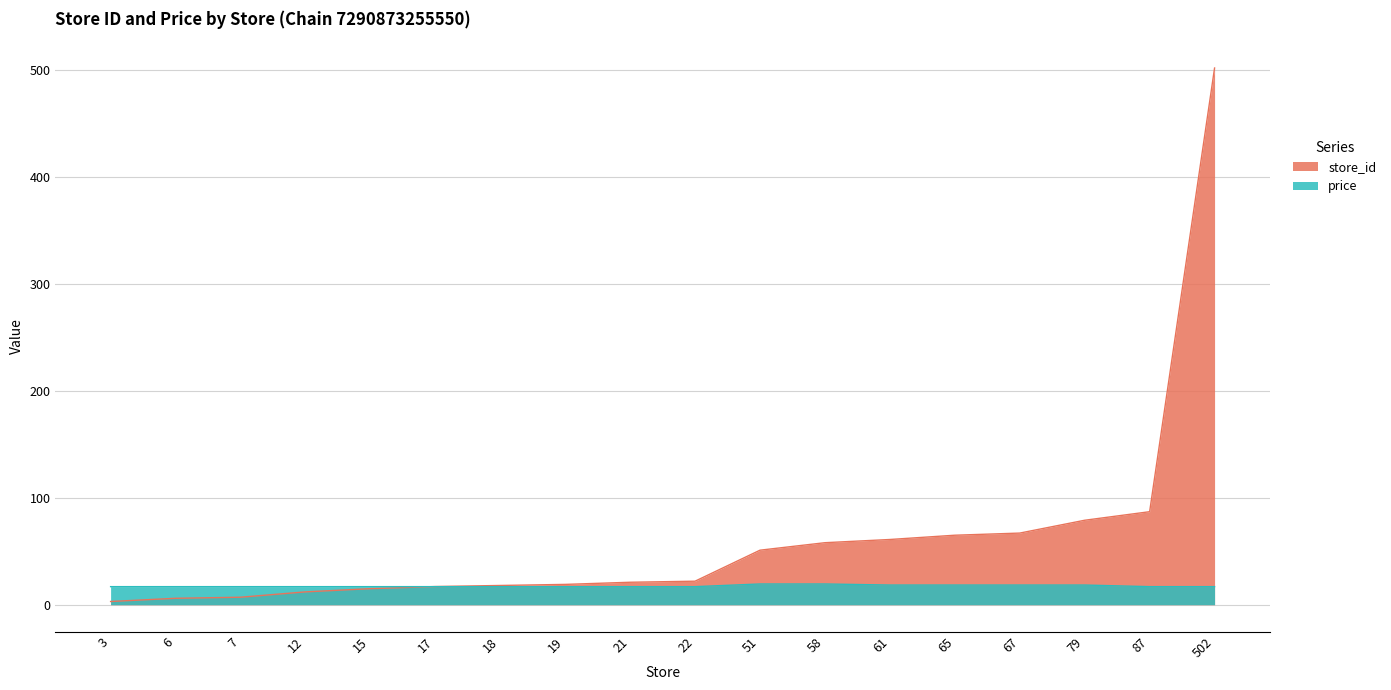

Between 6 and 17, which series saw the biggest shift?

store_id